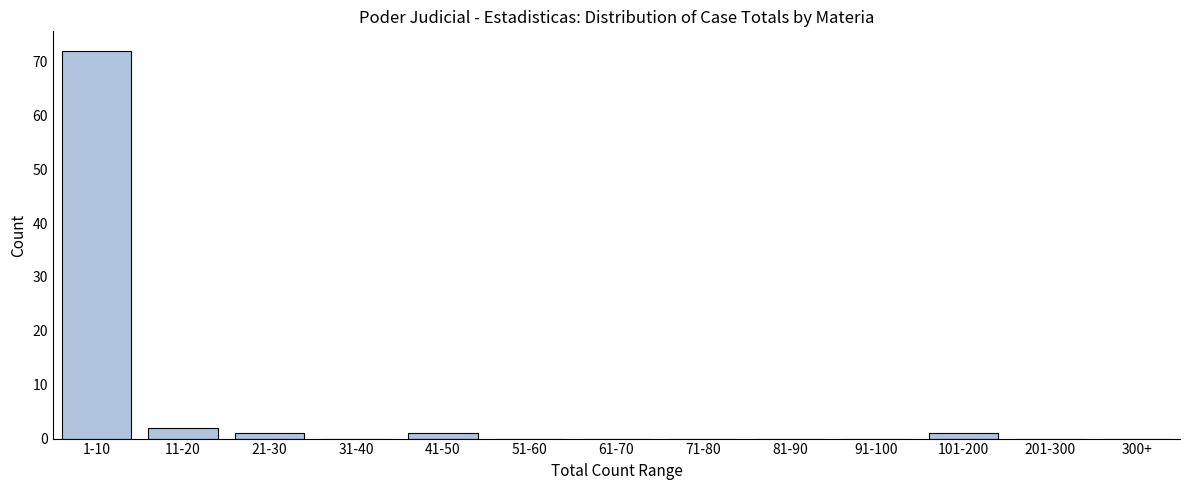

Reading right to left, list all the values displayed in this chart.

300+=0	201-300=0	101-200=1	91-100=0	81-90=0	71-80=0	61-70=0	51-60=0	41-50=1	31-40=0	21-30=1	11-20=2	1-10=72